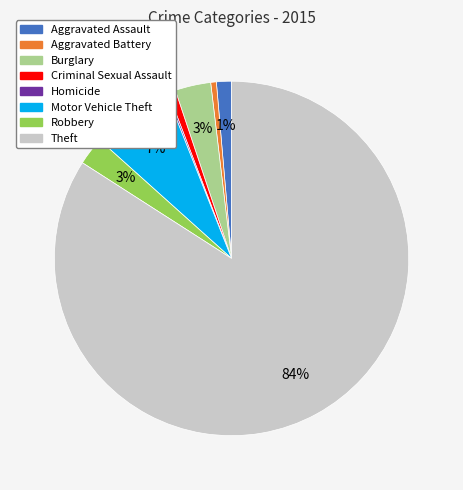

True or false: Aggravated Battery accounts for 1% of the total.

True